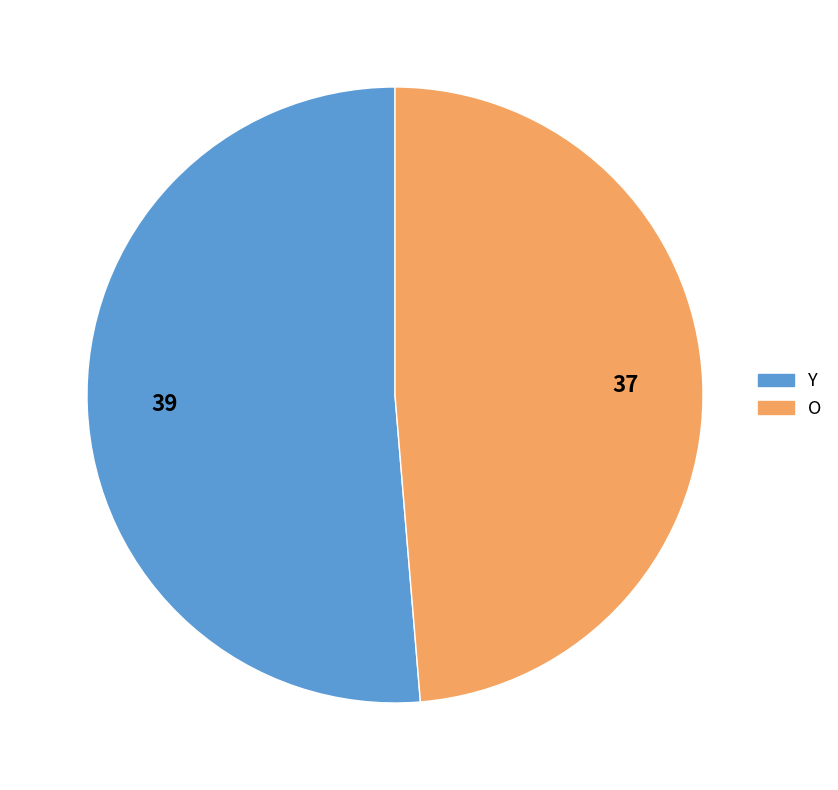

Is there any slice that represents more than half of the pie?

Yes